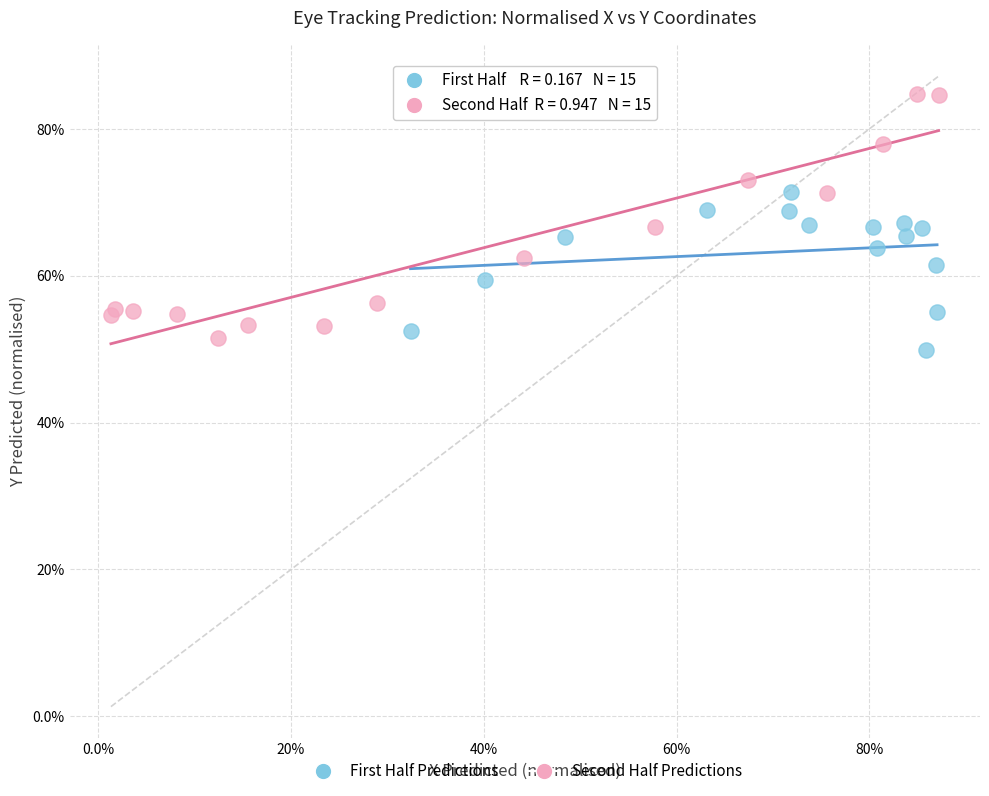

What are all the series names shown in the legend?

First Half Predictions, Second Half Predictions